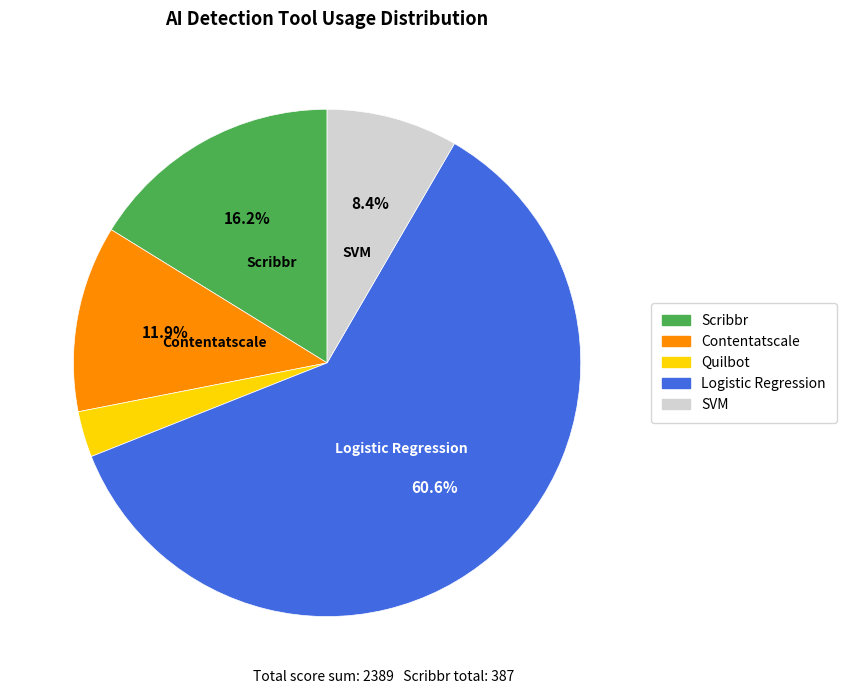

Is there a majority slice in this chart?

Yes